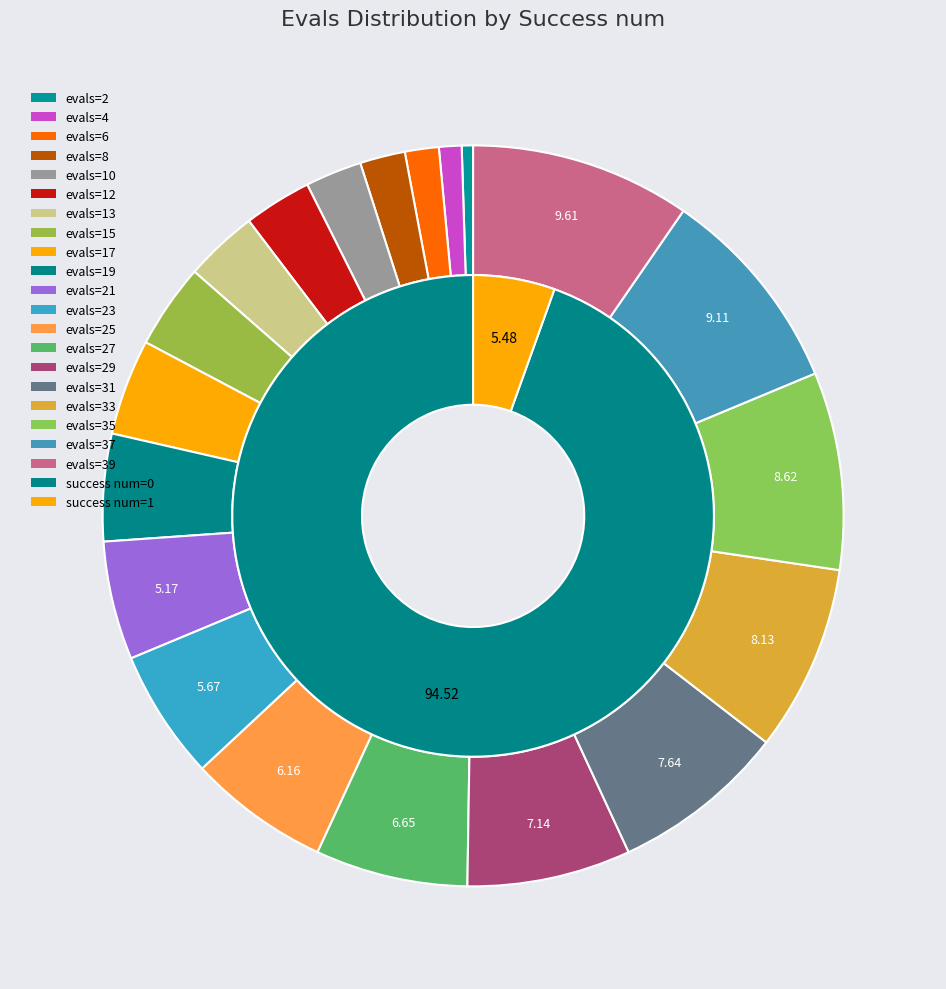

Combined, what portion of the pie is evals=27 and evals=31?

14.3%